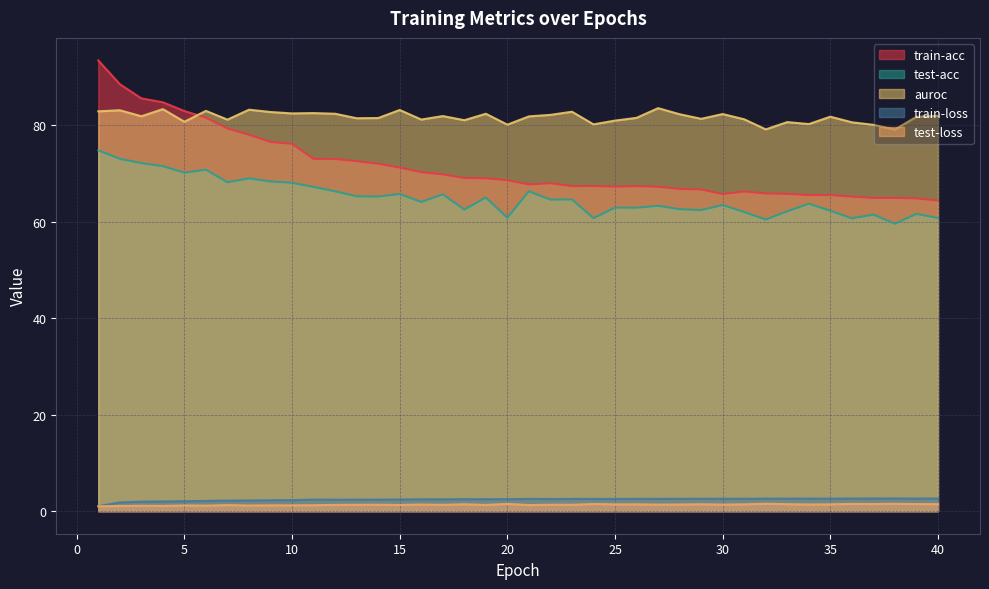

What is the highest value of the train-acc series?

93.5